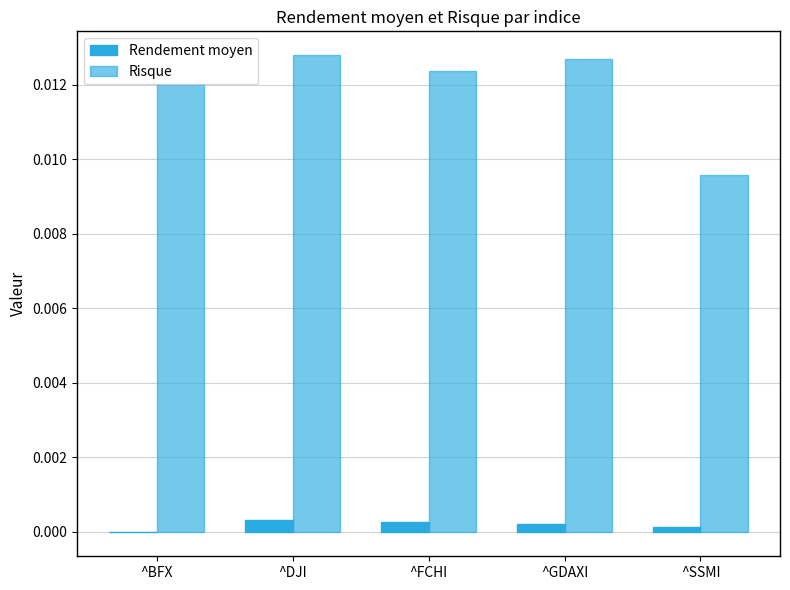

How many series are shown in this chart?

2